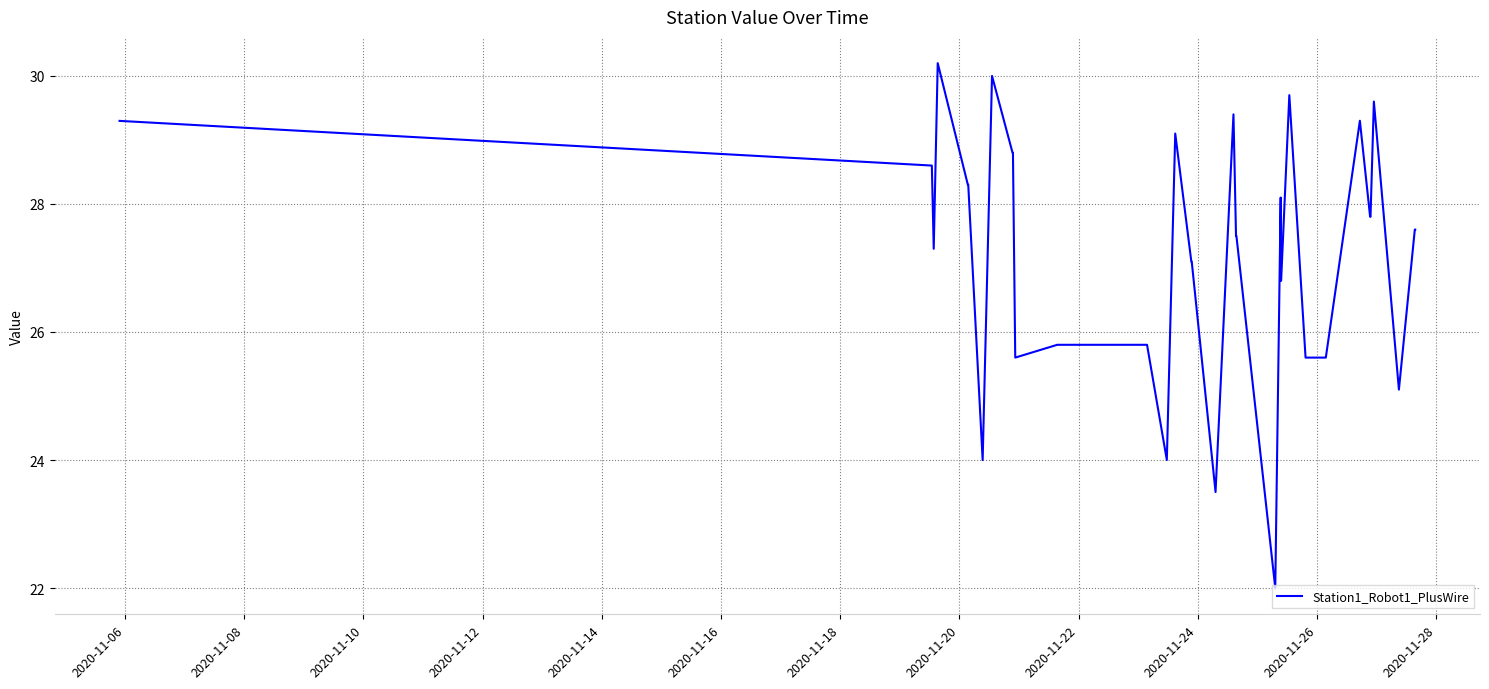

What is the greatest value displayed?

30.2